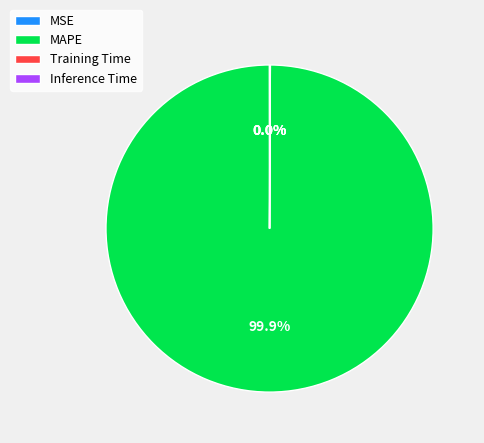

What is the largest slice in the pie chart?

MAPE